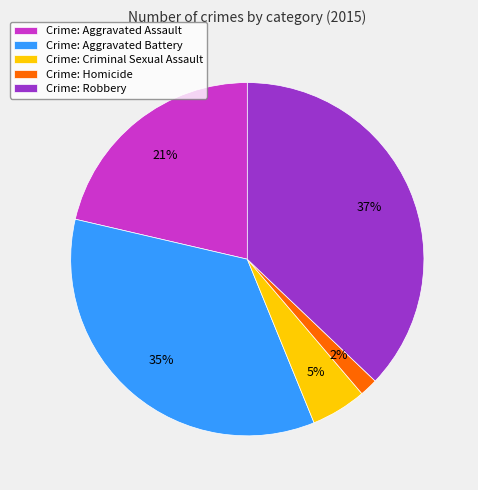

The Crime: Criminal Sexual Assault slice represents 5% of the pie. True or false?

True